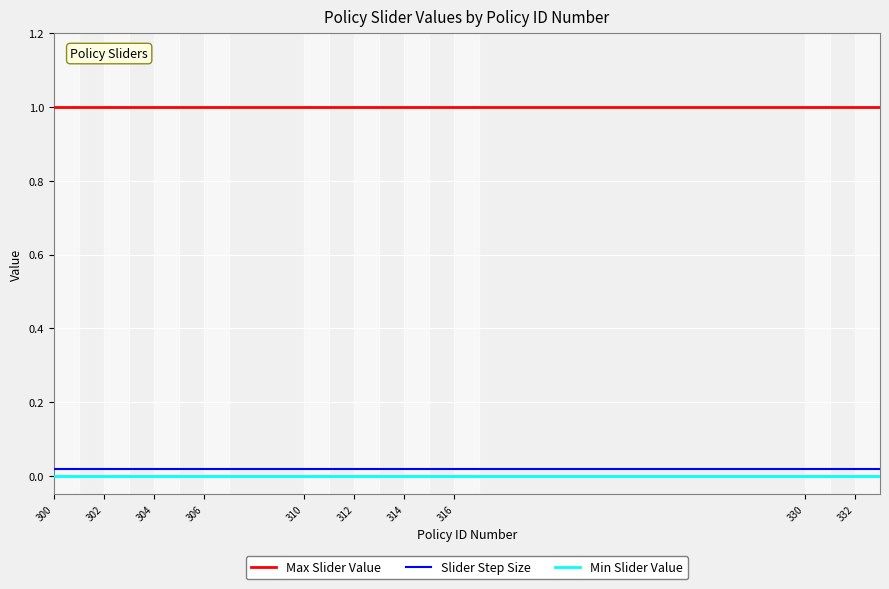

How many distinct data groups are displayed?

3